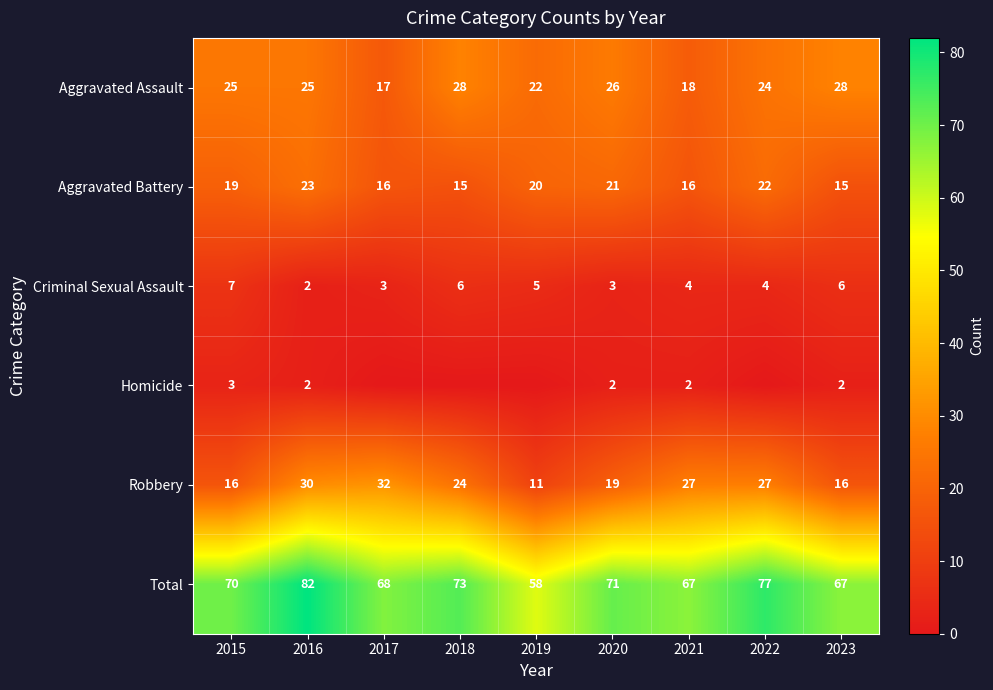

What is the sum of the Total values at 2018 and 2015?

143